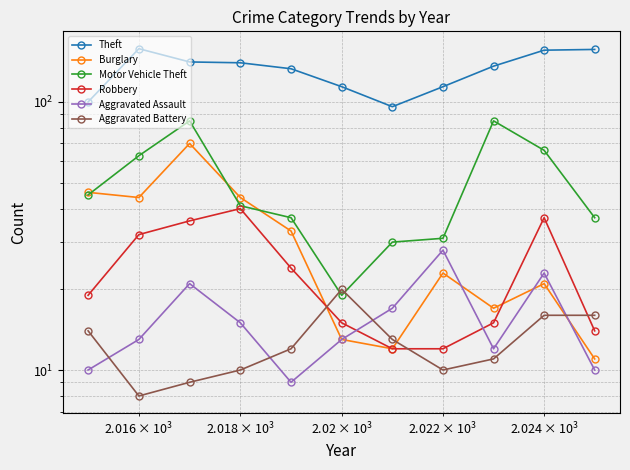

What are all the series names shown in the legend?

Theft, Burglary, Motor Vehicle Theft, Robbery, Aggravated Assault, Aggravated Battery